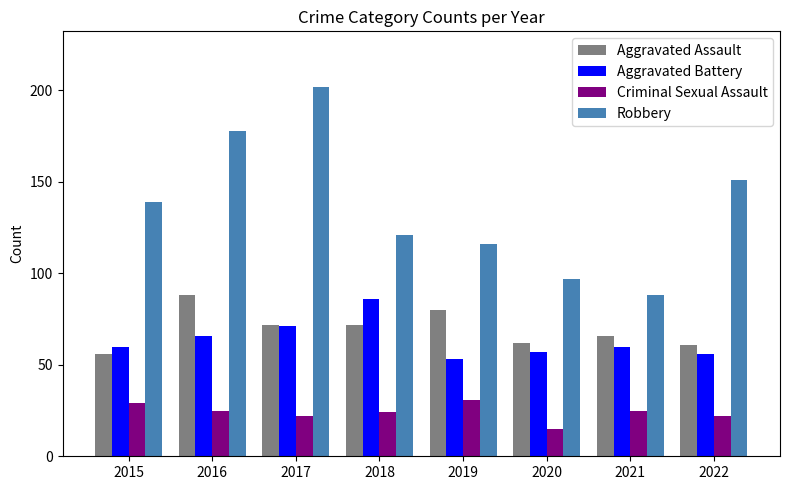

Which series has the largest range (max minus min)?

Robbery